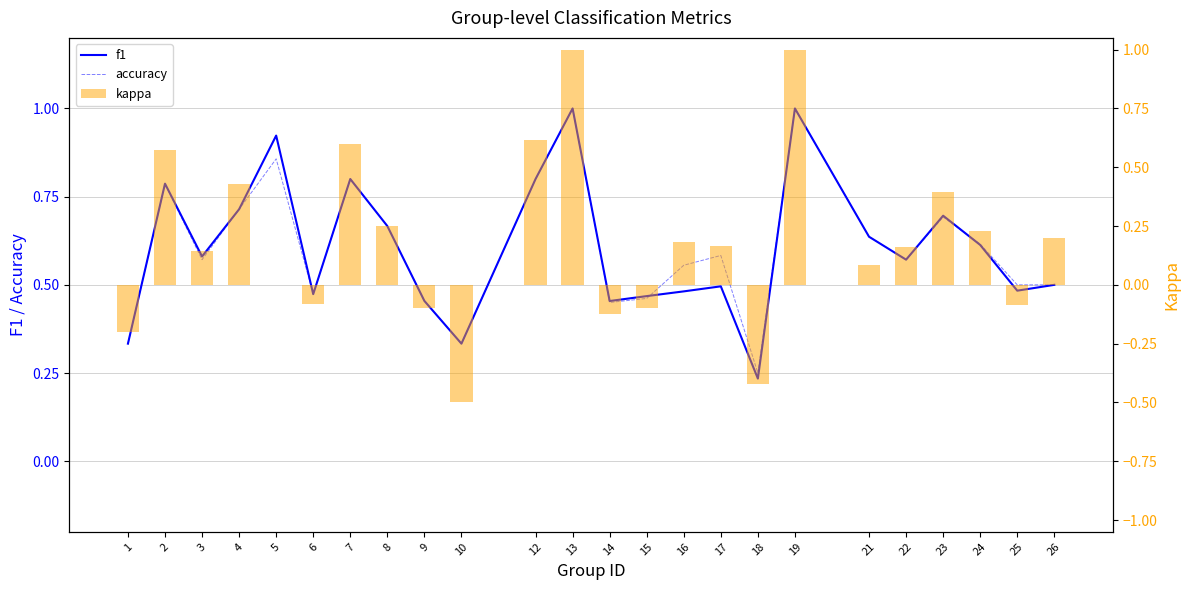

What is the average value of the accuracy series?

0.6